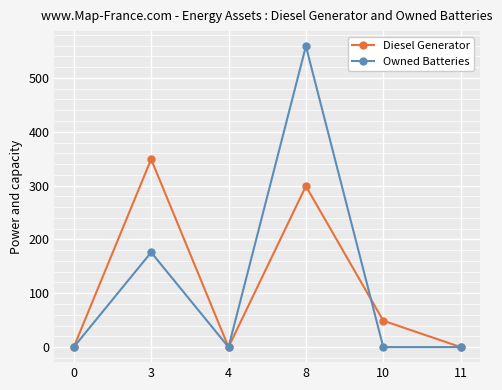

Where is the first local maximum for Owned Batteries?

3